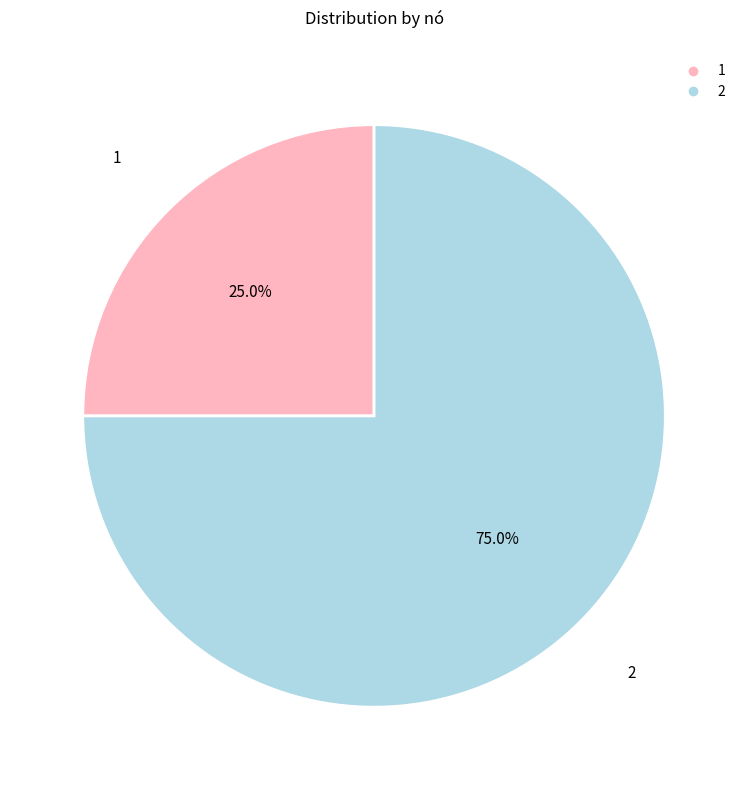

Is there a majority slice in this chart?

Yes